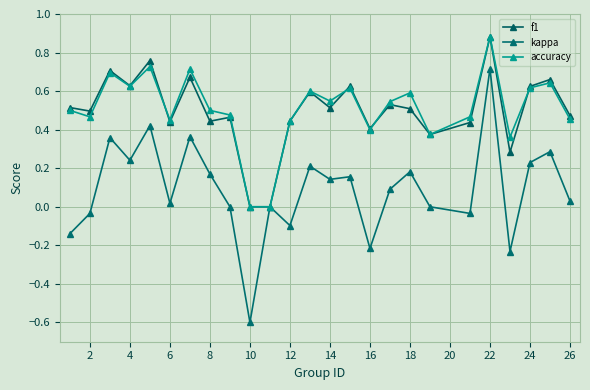

Which series has the widest spread of values?

kappa